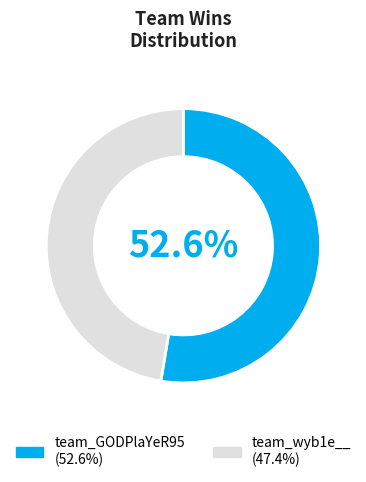

Do team_wyb1e__ (47.4%) and team_GODPlaYeR95 (52.6%) together represent more than half of the pie?

Yes